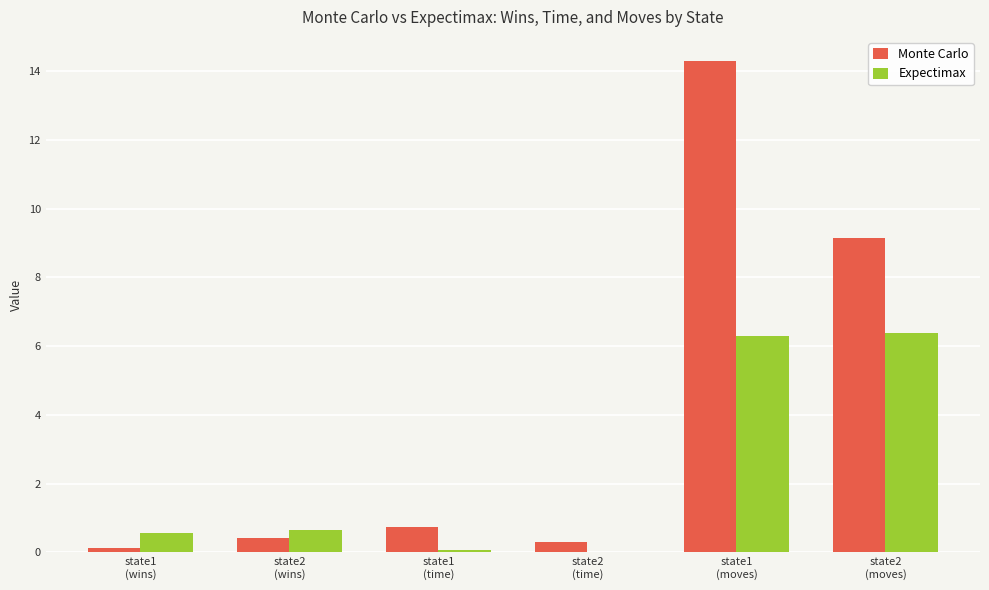

Which series has the largest total across all categories?

Monte Carlo